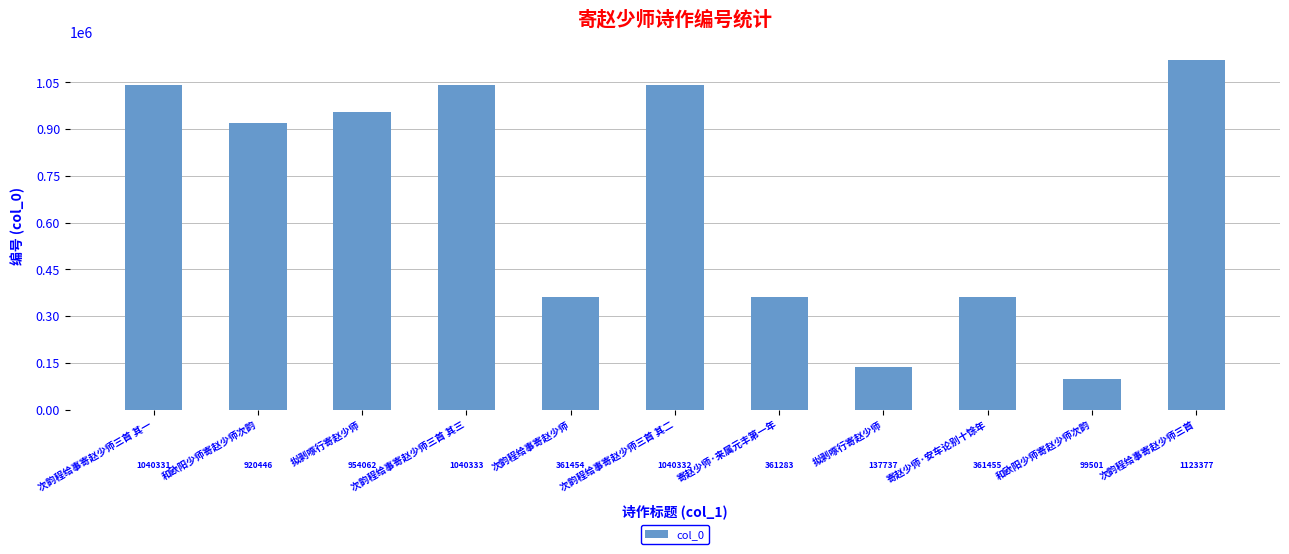

How many bars are there in total?

11